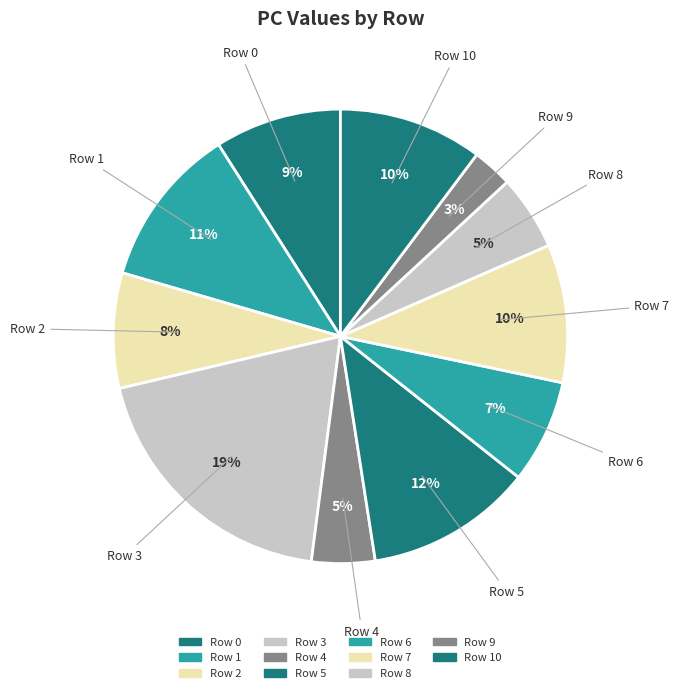

How many segments does this pie chart have?

11